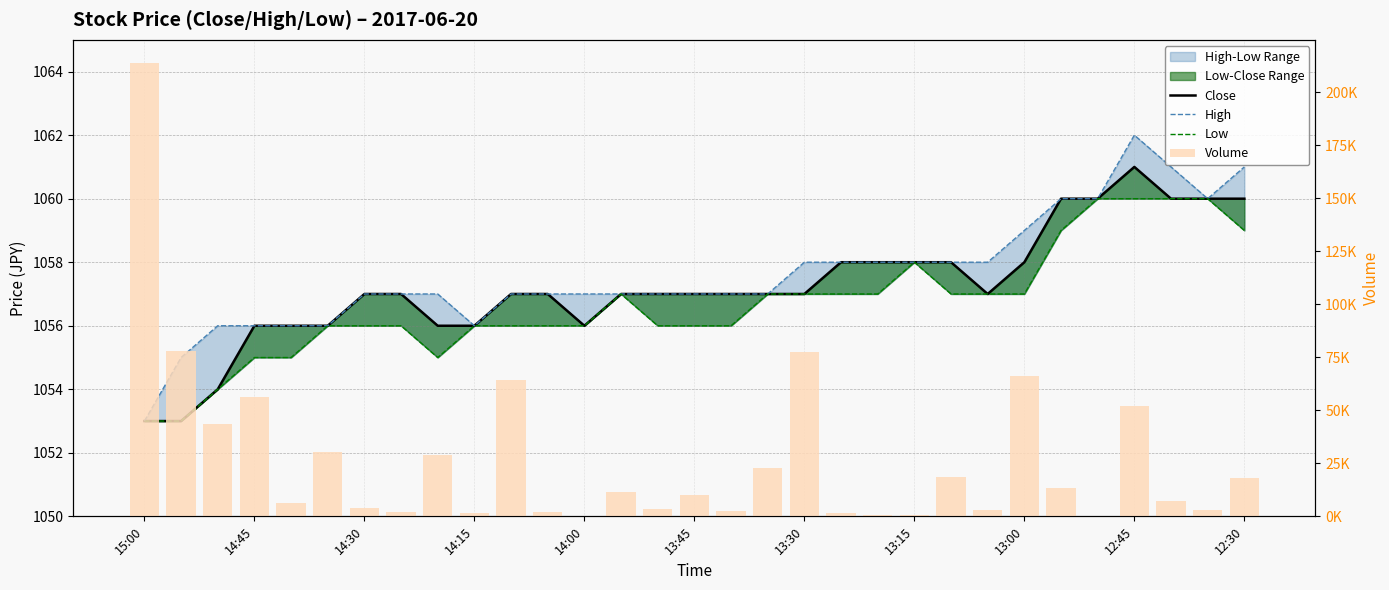

At which label does Volume first exceed 10100?

15:00